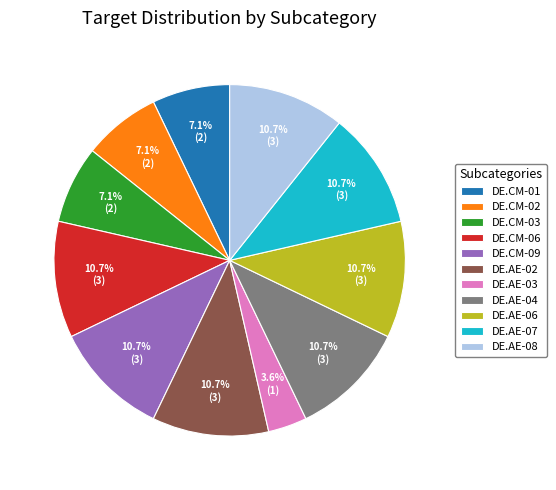

Approximately how many times larger is the value at DE.AE-06 compared to DE.CM-03?

1.5